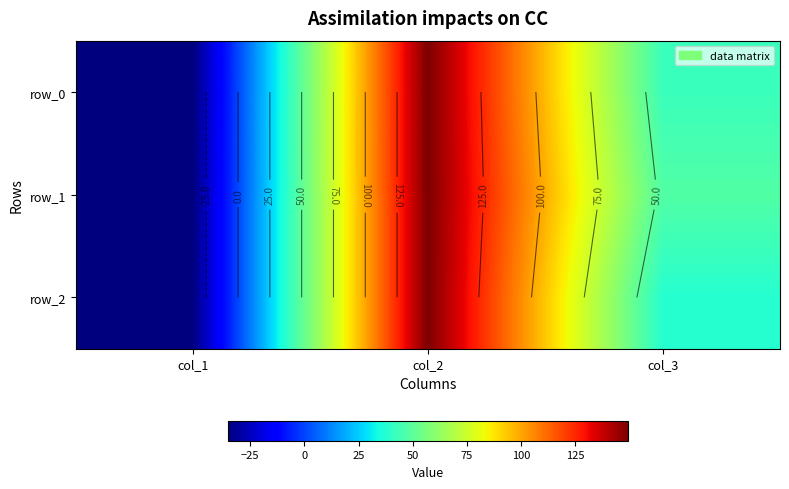

Rank the series by their average value, from lowest to highest.

row_2, row_0, row_1